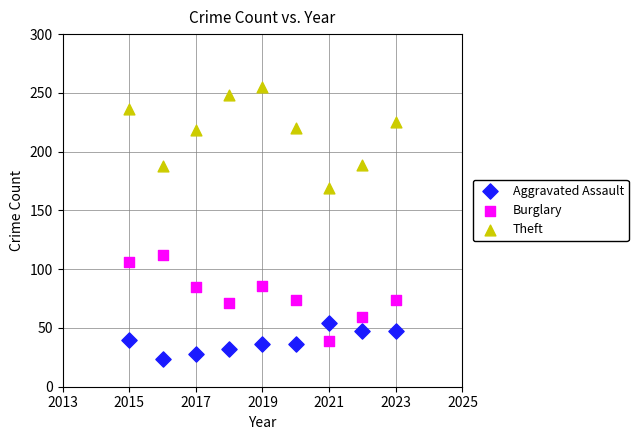

Which series has the largest Y range (max minus min)?

Theft